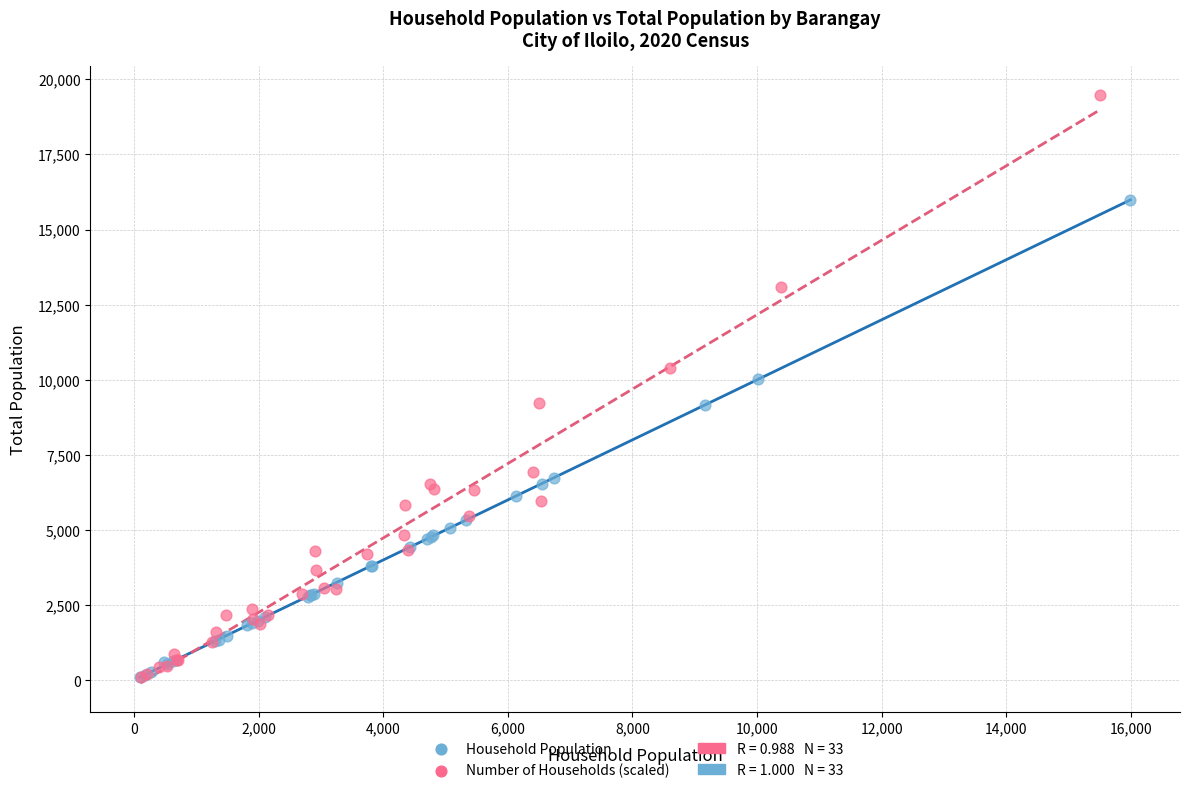

Which series has the largest Y range (max minus min)?

Number of Households (scaled)